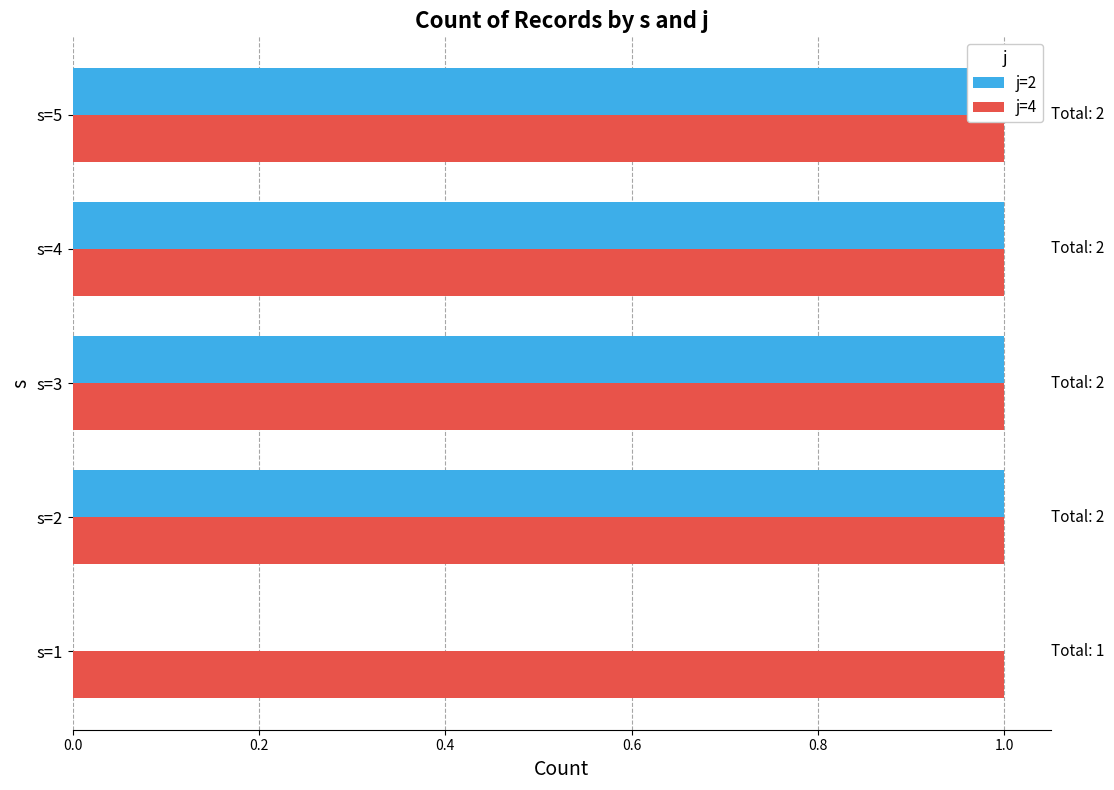

Rank the series by their average value, from highest to lowest.

j=2, j=4